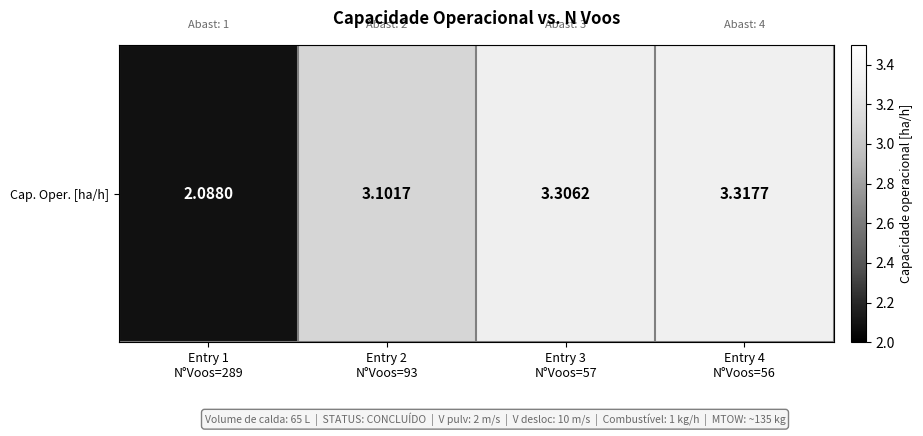

True or false: the data shows 0.7 at Entry 2
N°Voos=93.

False